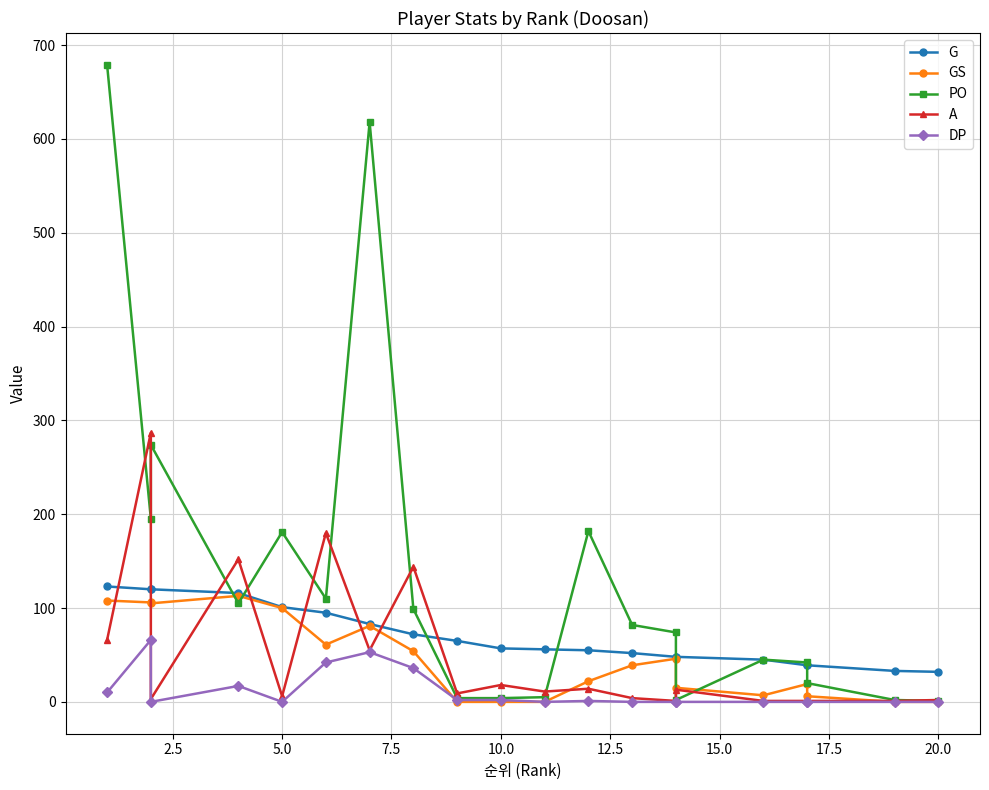

Is the value of PO at 13 greater than the value of G at 10?

Yes